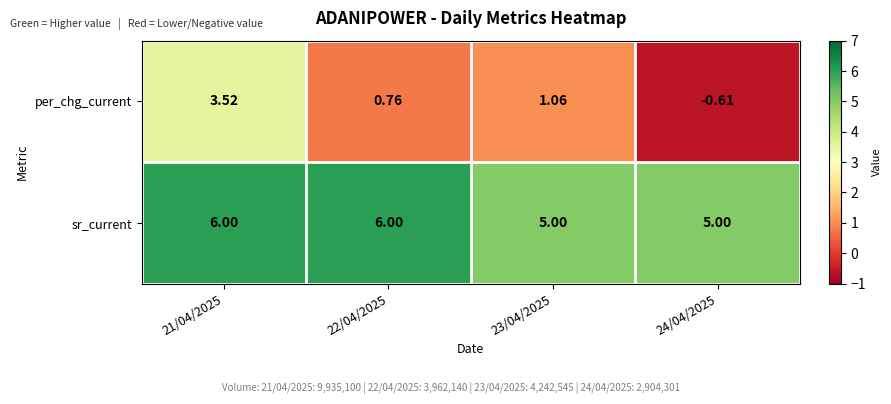

Is the value of sr_current at 23/04/2025 greater than the value of per_chg_current at 21/04/2025?

Yes